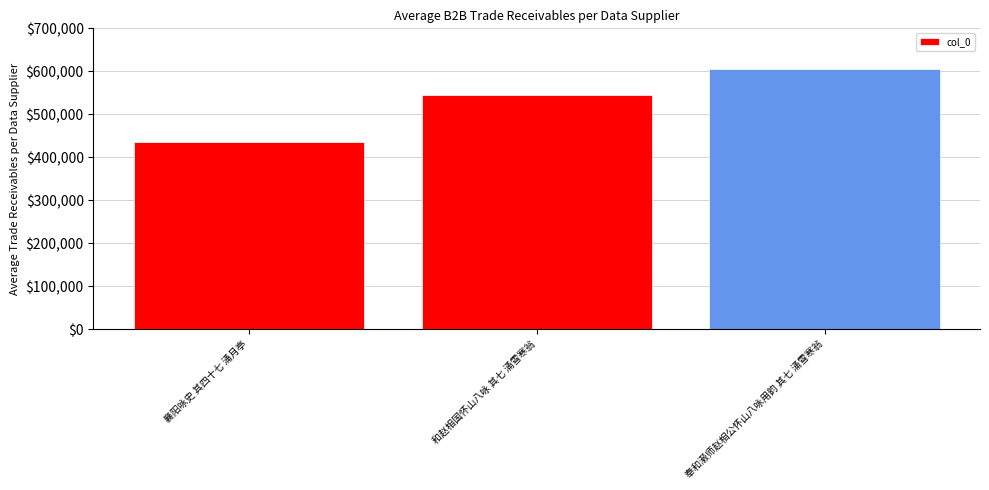

Reading right to left, transcribe all the data shown in this chart.

奉和濲师赵相公怀山八咏用韵 其七 涌雪寒翁=604328	和赵相国怀山八咏 其七 涌雪寒翁=544191	襄阳咏史 其四十七 涌月亭=435622